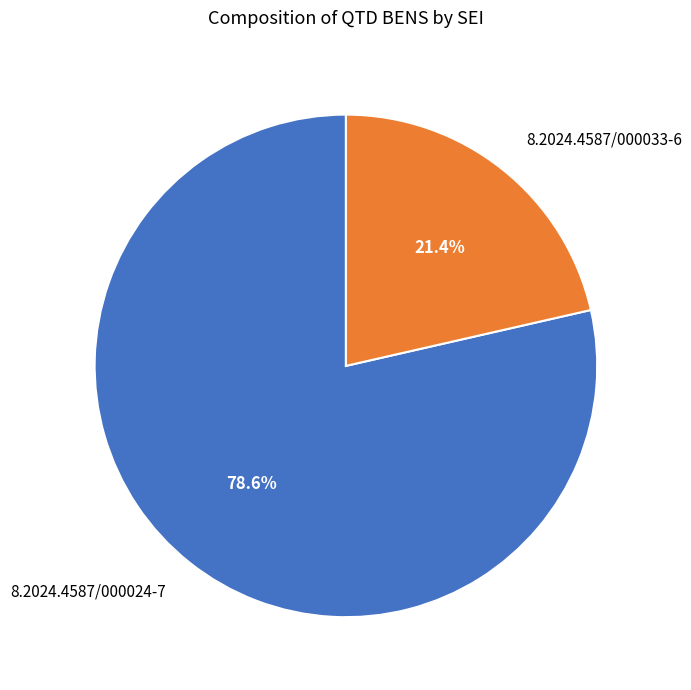

Does 8.2024.4587/000024-7 account for over 50% of the chart?

Yes